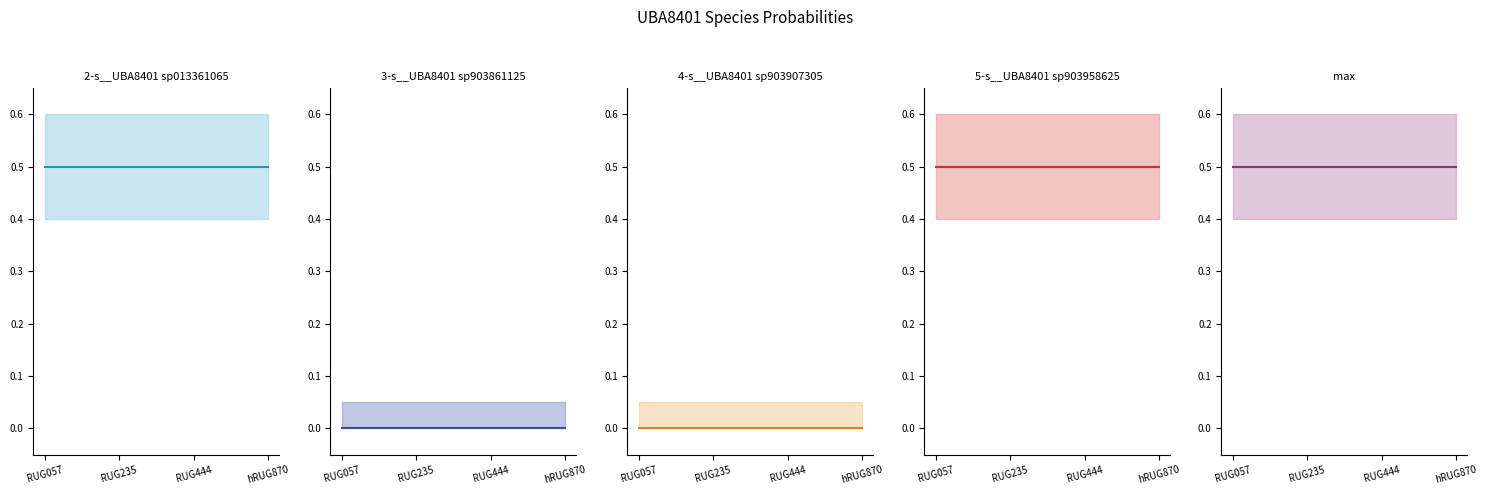

Rank the categories by 3-s__UBA8401 sp903861125 (mean) value from highest to lowest.

RUG057, RUG235, RUG444, hRUG870